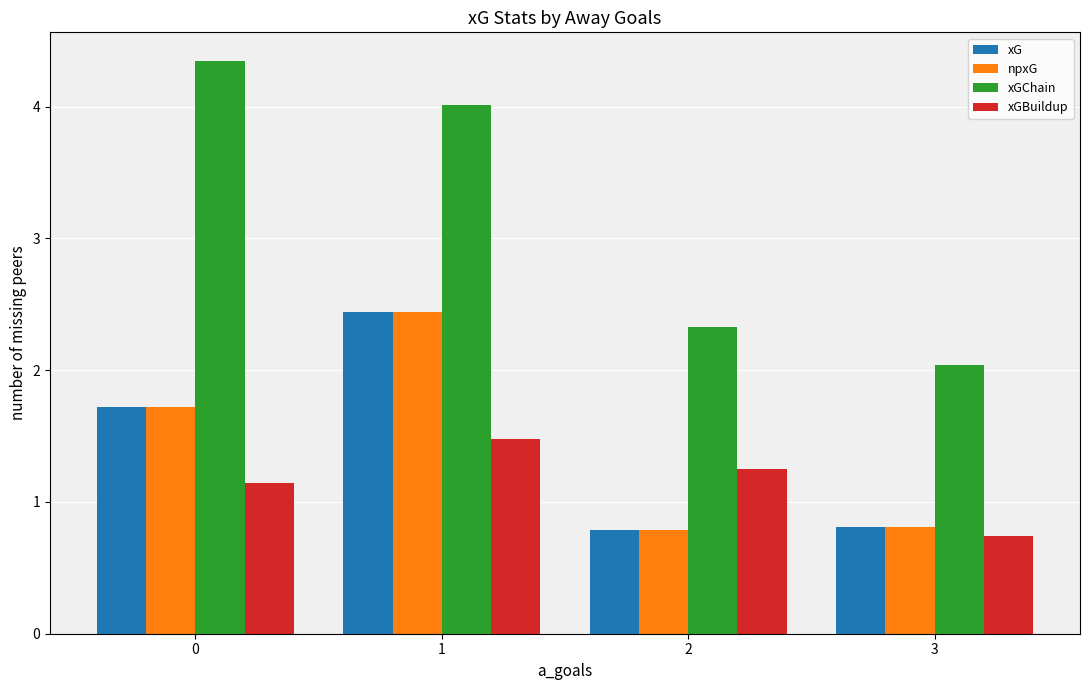

Between 1 and 3, which series saw the biggest shift?

xGChain